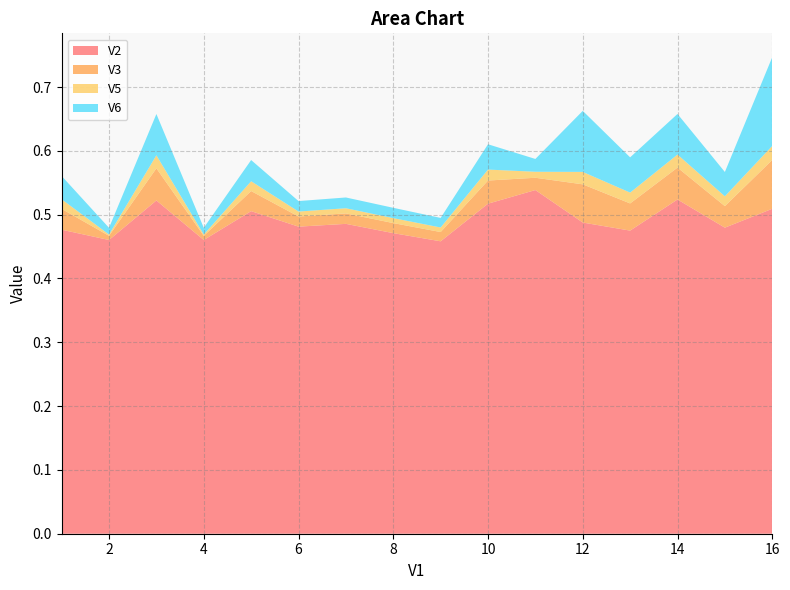

Reading left to right, transcribe all the data shown in this chart.

V2: 1=0.5	2=0.5	3=0.5	4=0.5	5=0.5	6=0.5	7=0.5	8=0.5	9=0.5	10=0.5	11=0.5	12=0.5	13=0.5	14=0.5	15=0.5	16=0.5
V3: 1=0.0	2=0.0	3=0.1	4=0.0	5=0.0	6=0.0	7=0.0	8=0.0	9=0.0	10=0.0	11=0.0	12=0.1	13=0.0	14=0.0	15=0.0	16=0.1
V5: 1=0.0	2=0.0	3=0.0	4=0.0	5=0.0	6=0.0	7=0.0	8=0.0	9=0.0	10=0.0	11=0.0	12=0.0	13=0.0	14=0.0	15=0.0	16=0.0
V6: 1=0.0	2=0.0	3=0.1	4=0.0	5=0.0	6=0.0	7=0.0	8=0.0	9=0.0	10=0.0	11=0.0	12=0.1	13=0.1	14=0.1	15=0.0	16=0.1